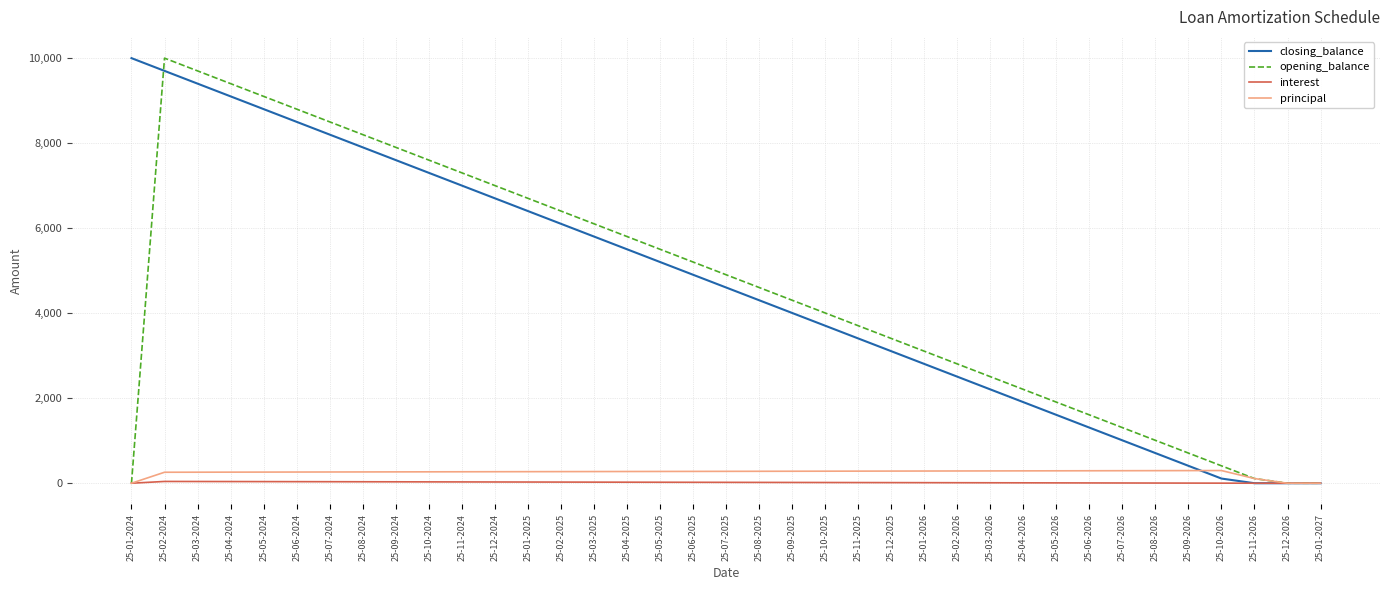

What is the approximate value of interest at 25-05-2025?

22.9